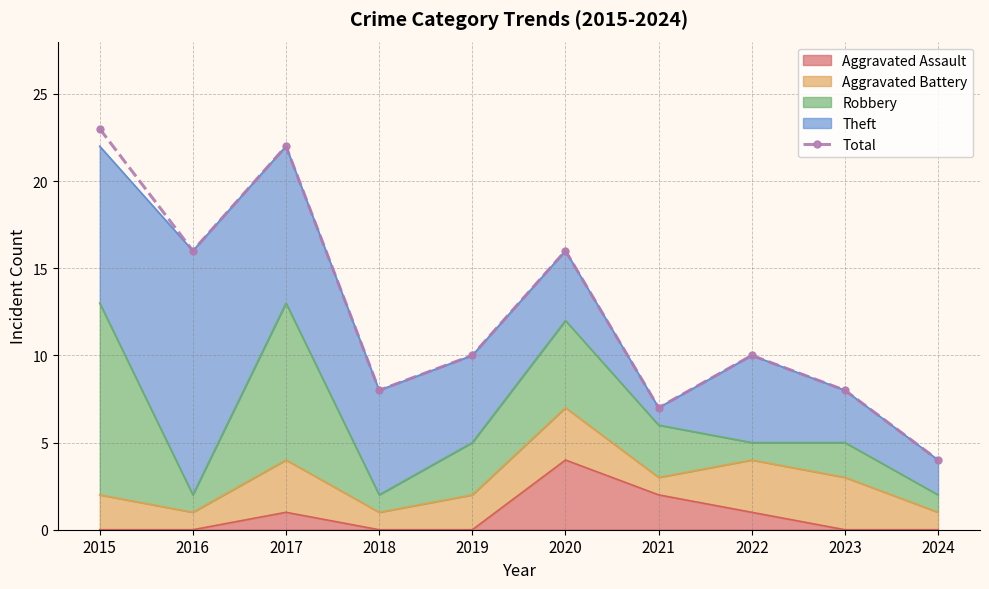

What is the change in value from 2016 to 2023?

-8